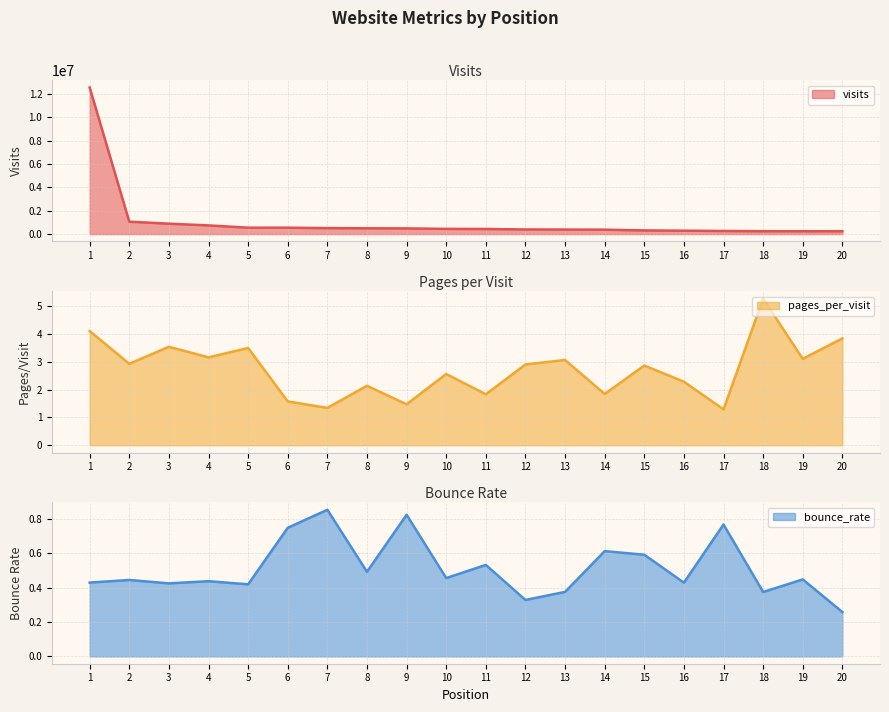

What is the difference between the pages_per_visit values at 7 and 17?

0.1